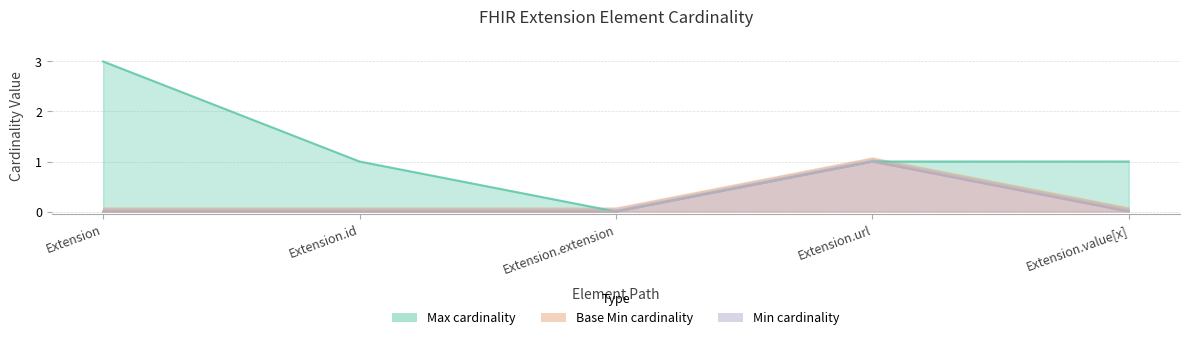

True or false: Base Min has more than 0 interior local peaks.

True